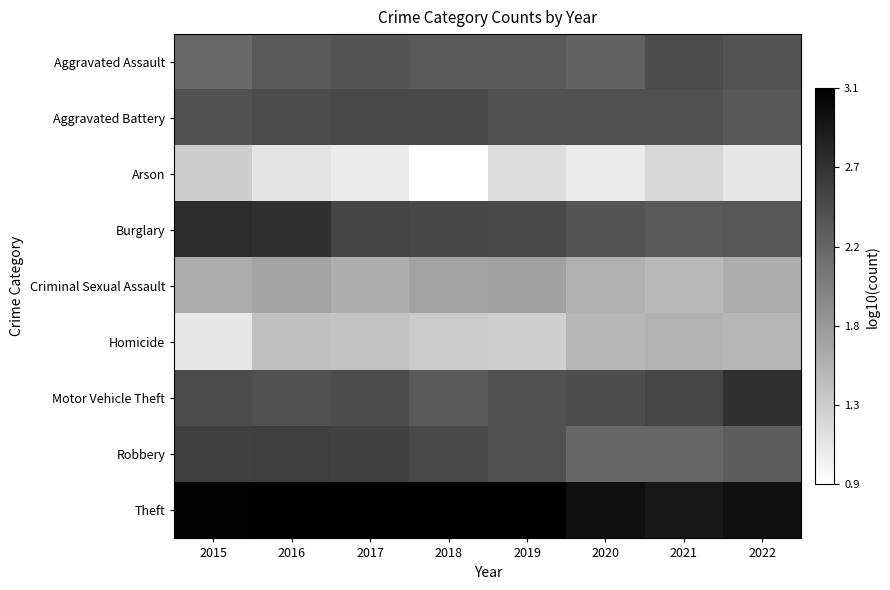

Which series has the largest total across all categories?

Theft